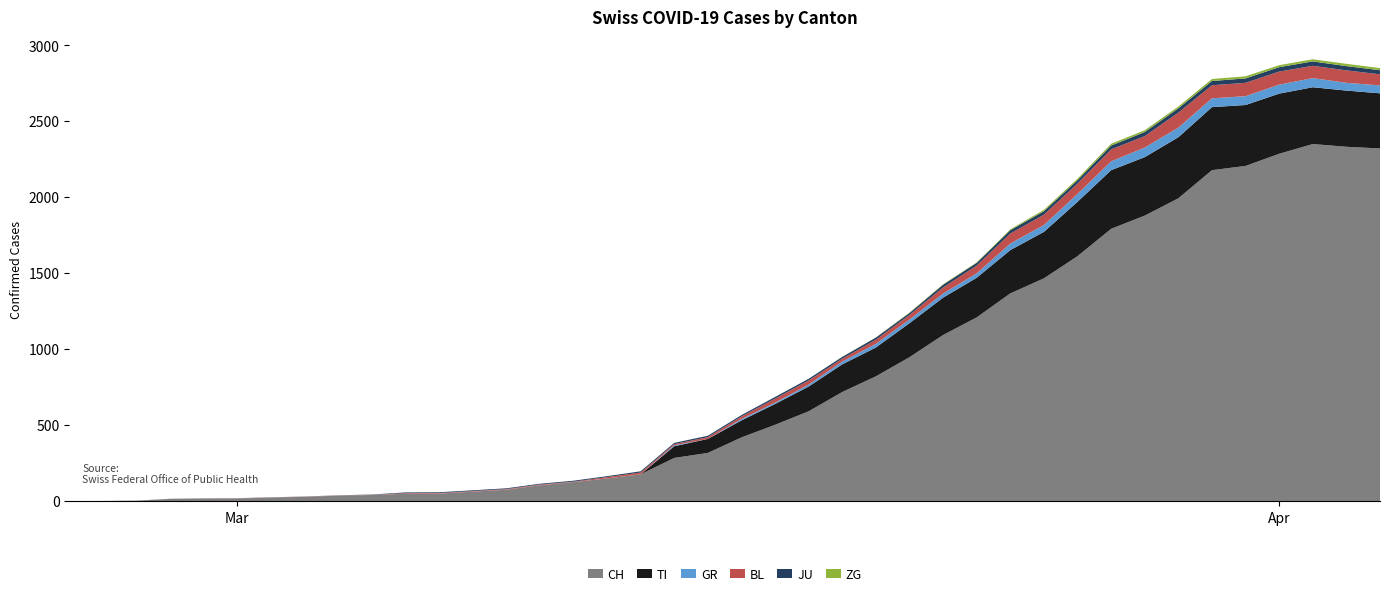

Reading left to right, transcribe all the data shown in this chart.

CH: 2020-02-25=0	2020-02-26=1	2020-02-27=2	2020-02-28=14	2020-02-29=16	2020-03-01=17	2020-03-02=23	2020-03-03=28	2020-03-04=36	2020-03-05=40	2020-03-06=48	2020-03-07=49	2020-03-08=62	2020-03-09=75	2020-03-10=104	2020-03-11=125	2020-03-12=149	2020-03-13=176	2020-03-14=284	2020-03-15=317	2020-03-16=419	2020-03-17=502	2020-03-18=591	2020-03-19=718	2020-03-20=821	2020-03-21=947	2020-03-22=1093	2020-03-23=1209	2020-03-24=1367	2020-03-25=1466	2020-03-26=1612	2020-03-27=1792	2020-03-28=1879	2020-03-29=1993	2020-03-30=2178	2020-03-31=2206	2020-04-01=2286	2020-04-02=2350	2020-04-03=2332	2020-04-04=2321
TI: 2020-02-25=0	2020-02-26=0	2020-02-27=0	2020-02-28=0	2020-02-29=0	2020-03-01=0	2020-03-02=0	2020-03-03=0	2020-03-04=0	2020-03-05=0	2020-03-06=0	2020-03-07=0	2020-03-08=0	2020-03-09=0	2020-03-10=0	2020-03-11=0	2020-03-12=0	2020-03-13=0	2020-03-14=77	2020-03-15=92	2020-03-16=112	2020-03-17=137	2020-03-18=163	2020-03-19=182	2020-03-20=190	2020-03-21=224	2020-03-22=246	2020-03-23=261	2020-03-24=285	2020-03-25=306	2020-03-26=358	2020-03-27=386	2020-03-28=385	2020-03-29=402	2020-03-30=415	2020-03-31=401	2020-04-01=396	2020-04-02=374	2020-04-03=370	2020-04-04=363
GR: 2020-02-25=0	2020-02-26=0	2020-02-27=0	2020-02-28=0	2020-02-29=0	2020-03-01=0	2020-03-02=0	2020-03-03=0	2020-03-04=0	2020-03-05=0	2020-03-06=0	2020-03-07=0	2020-03-08=0	2020-03-09=0	2020-03-10=0	2020-03-11=0	2020-03-12=0	2020-03-13=0	2020-03-14=6	2020-03-15=0	2020-03-16=9	2020-03-17=9	2020-03-18=13	2020-03-19=18	2020-03-20=24	2020-03-21=24	2020-03-22=27	2020-03-23=29	2020-03-24=43	2020-03-25=45	2020-03-26=52	2020-03-27=58	2020-03-28=63	2020-03-29=63	2020-03-30=58	2020-03-31=58	2020-04-01=59	2020-04-02=60	2020-04-03=51	2020-04-04=52
BL: 2020-02-25=0	2020-02-26=0	2020-02-27=0	2020-02-28=0	2020-02-29=1	2020-03-01=1	2020-03-02=1	2020-03-03=1	2020-03-04=1	2020-03-05=1	2020-03-06=4	2020-03-07=4	2020-03-08=4	2020-03-09=4	2020-03-10=5	2020-03-11=3	2020-03-12=9	2020-03-13=12	2020-03-14=8	2020-03-15=12	2020-03-16=17	2020-03-17=26	2020-03-18=27	2020-03-19=19	2020-03-20=27	2020-03-21=30	2020-03-22=40	2020-03-23=51	2020-03-24=66	2020-03-25=68	2020-03-26=68	2020-03-27=79	2020-03-28=75	2020-03-29=99	2020-03-30=86	2020-03-31=88	2020-04-01=86	2020-04-02=81	2020-04-03=82	2020-04-04=73
JU: 2020-02-25=0	2020-02-26=0	2020-02-27=1	2020-02-28=1	2020-02-29=1	2020-03-01=1	2020-03-02=1	2020-03-03=1	2020-03-04=1	2020-03-05=2	2020-03-06=5	2020-03-07=5	2020-03-08=5	2020-03-09=5	2020-03-10=5	2020-03-11=6	2020-03-12=6	2020-03-13=8	2020-03-14=8	2020-03-15=9	2020-03-16=9	2020-03-17=11	2020-03-18=11	2020-03-19=12	2020-03-20=14	2020-03-21=13	2020-03-22=18	2020-03-23=18	2020-03-24=22	2020-03-25=23	2020-03-26=22	2020-03-27=25	2020-03-28=27	2020-03-29=28	2020-03-30=28	2020-03-31=29	2020-04-01=29	2020-04-02=29	2020-04-03=28	2020-04-04=27
ZG: 2020-02-25=0	2020-02-26=0	2020-02-27=0	2020-02-28=0	2020-02-29=0	2020-03-01=0	2020-03-02=0	2020-03-03=0	2020-03-04=0	2020-03-05=0	2020-03-06=0	2020-03-07=0	2020-03-08=0	2020-03-09=0	2020-03-10=0	2020-03-11=0	2020-03-12=0	2020-03-13=0	2020-03-14=0	2020-03-15=0	2020-03-16=0	2020-03-17=0	2020-03-18=0	2020-03-19=1	2020-03-20=1	2020-03-21=3	2020-03-22=3	2020-03-23=3	2020-03-24=6	2020-03-25=9	2020-03-26=10	2020-03-27=12	2020-03-28=12	2020-03-29=12	2020-03-30=13	2020-03-31=14	2020-04-01=13	2020-04-02=14	2020-04-03=15	2020-04-04=14